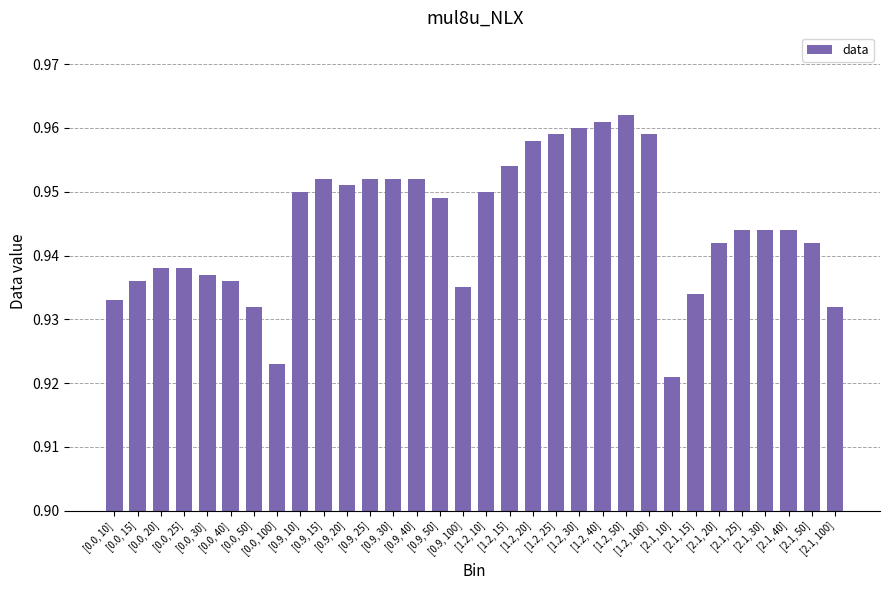

What is the label of the 23rd bar from the left?

[1.2, 50]